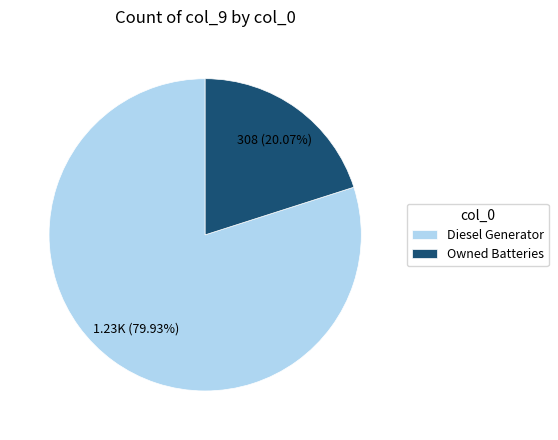

How many segments does this pie chart have?

2